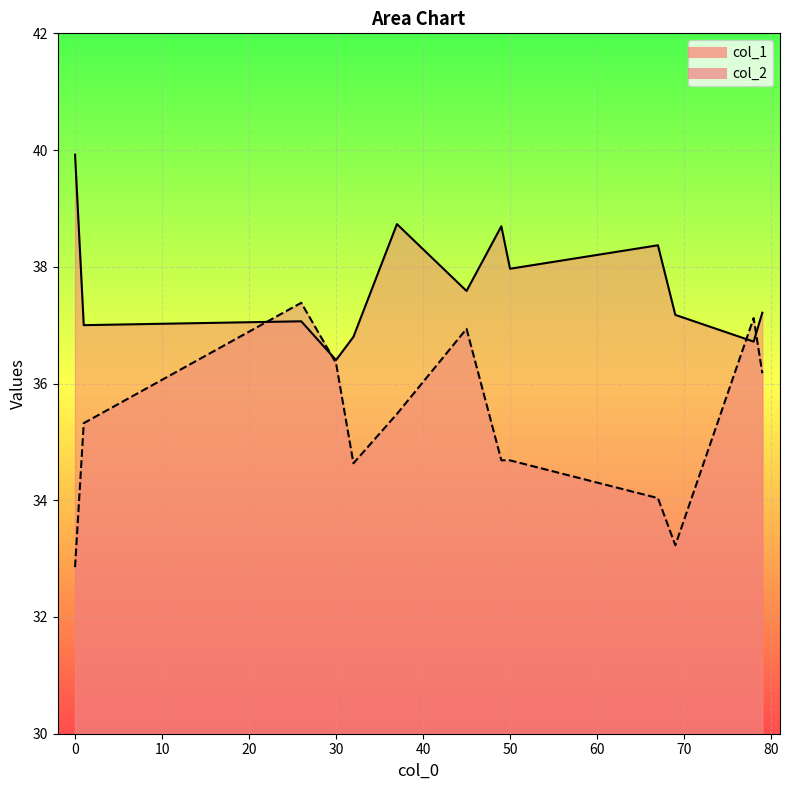

What is the total value across all series at 0?

72.8